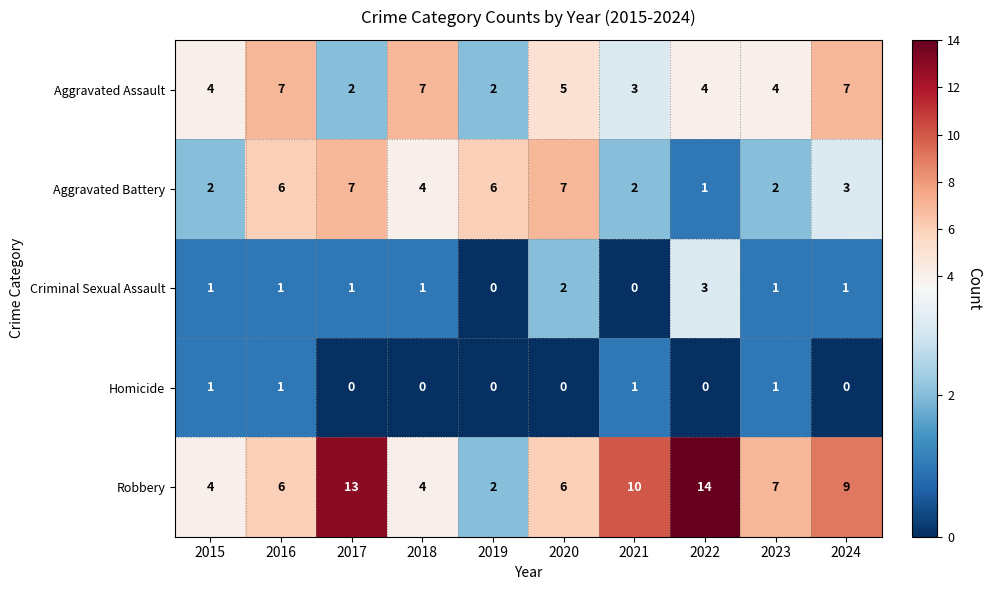

How many data points in Robbery are less than 7?

5